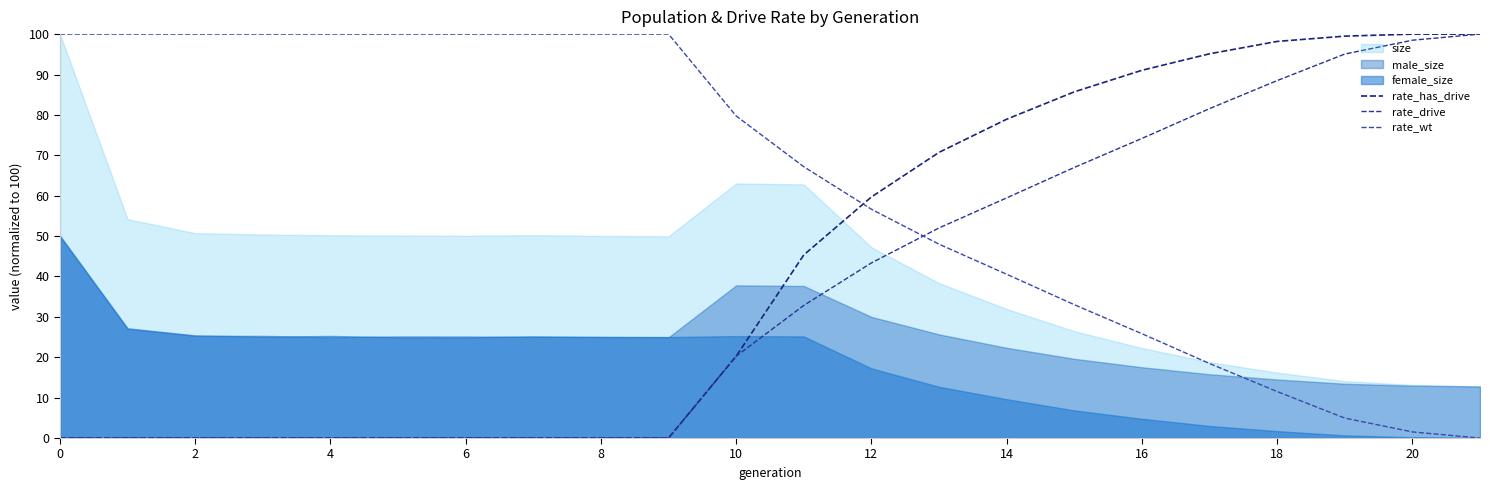

What is the difference between the maximum and minimum values in the rate_wt series?

100.0